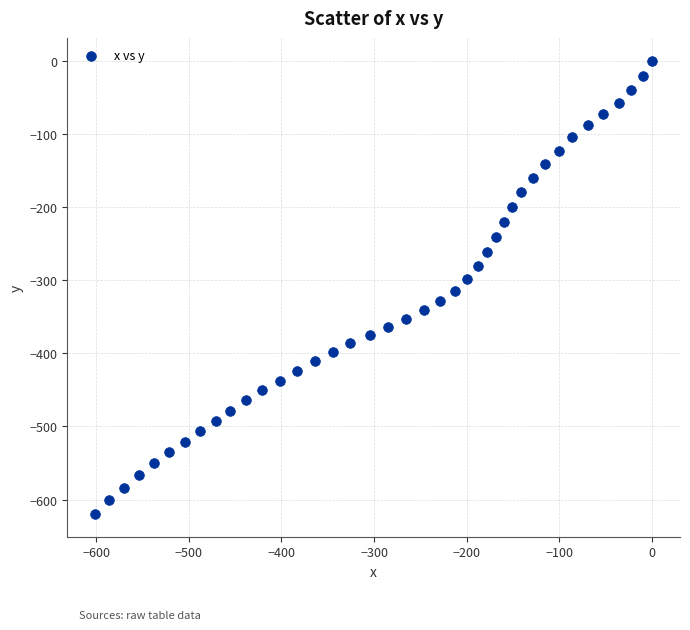

What is the range of Y values (max minus min)?

619.7